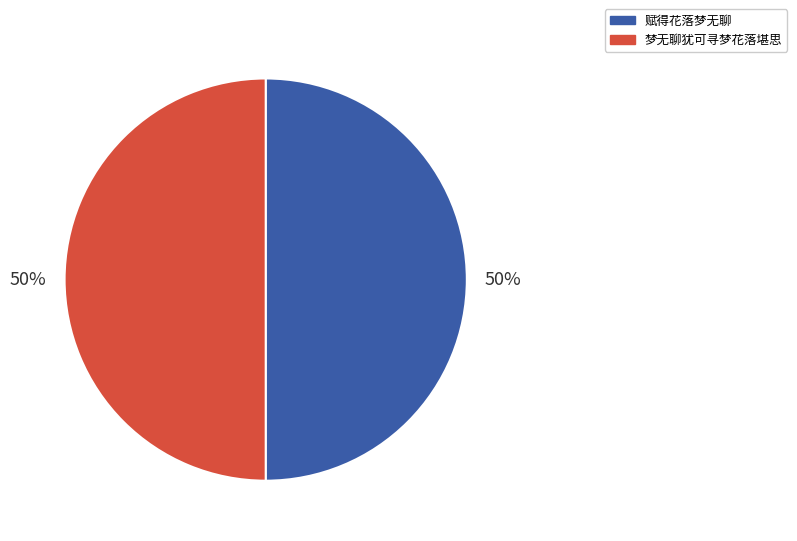

Combined, do 梦无聊犹可寻梦花落堪思 and 赋得花落梦无聊 account for over 50%?

Yes